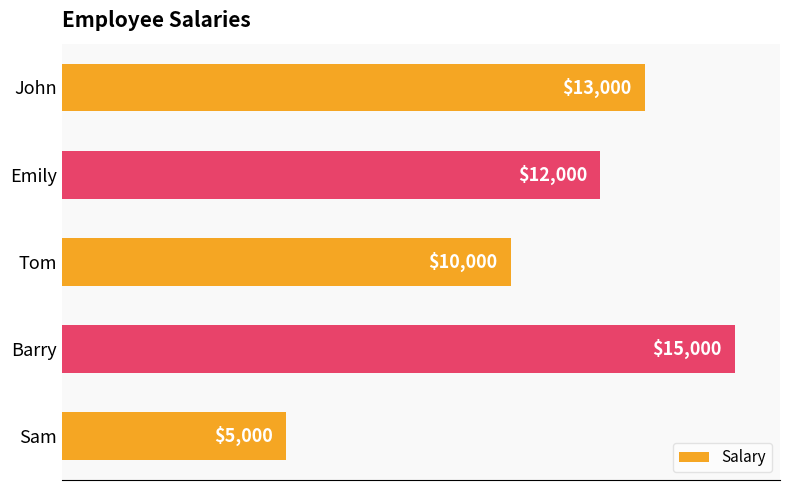

Count the number of categories in the chart.

5